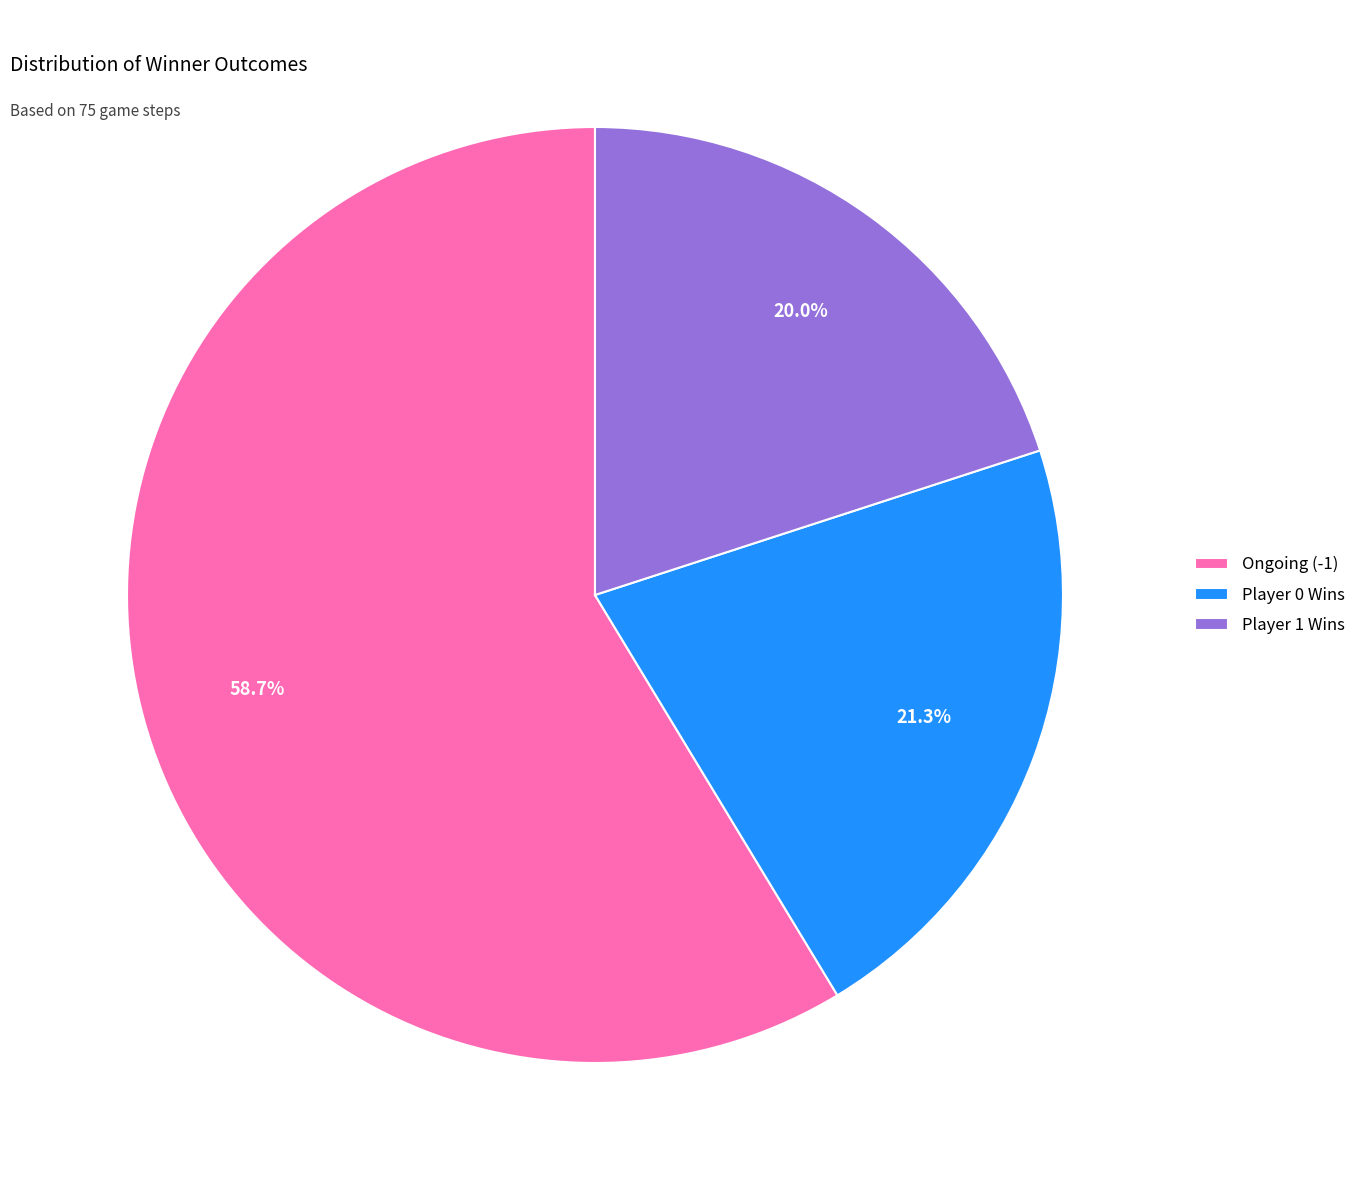

Count the number of slices in the pie.

3